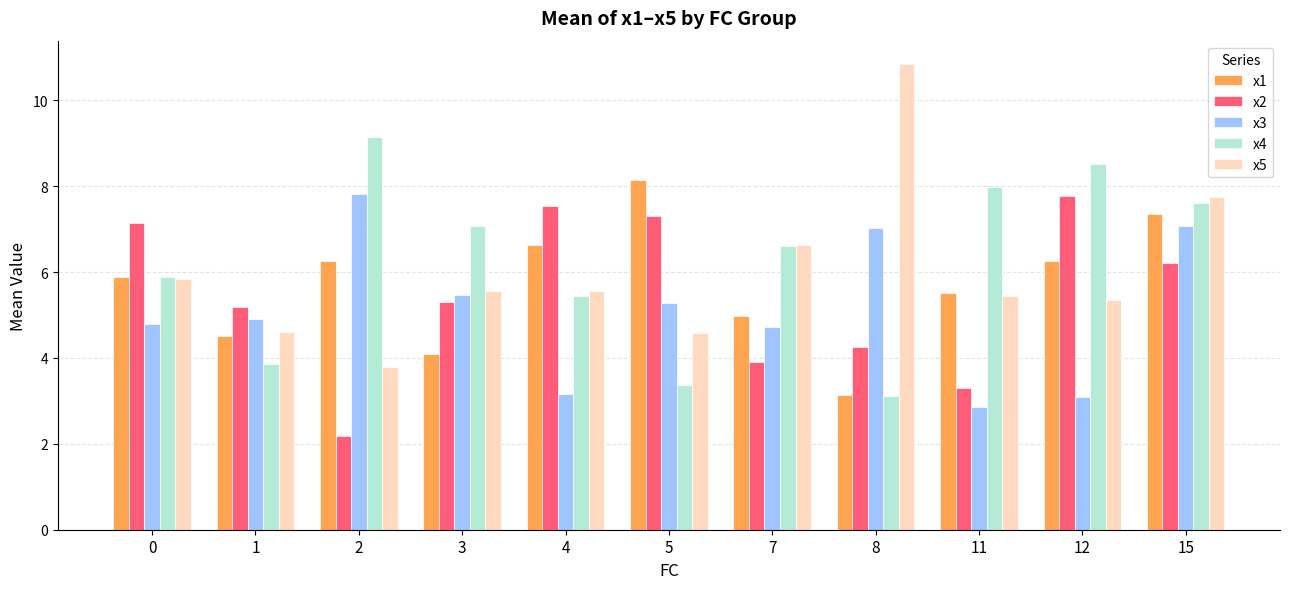

The x3 series shows 7.1 at 15. True or false?

True